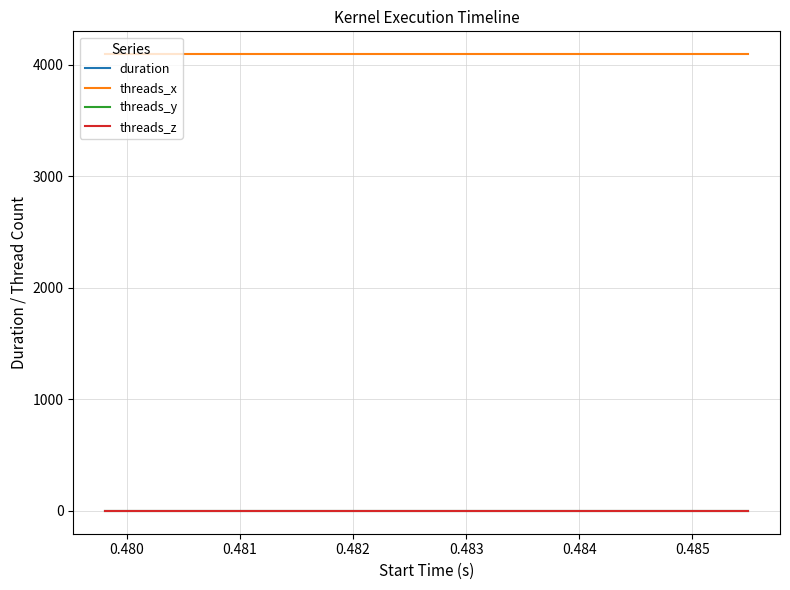

Is this an area chart (filled region under the line)?

No